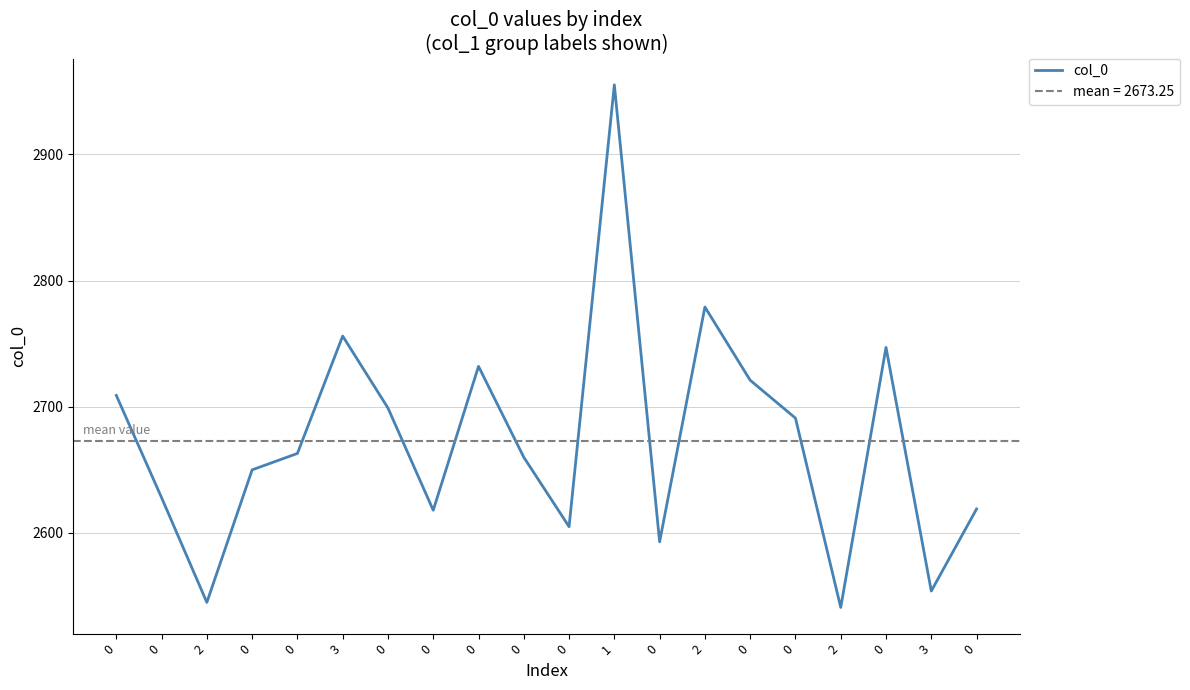

Does the chart have visible grid lines?

Yes